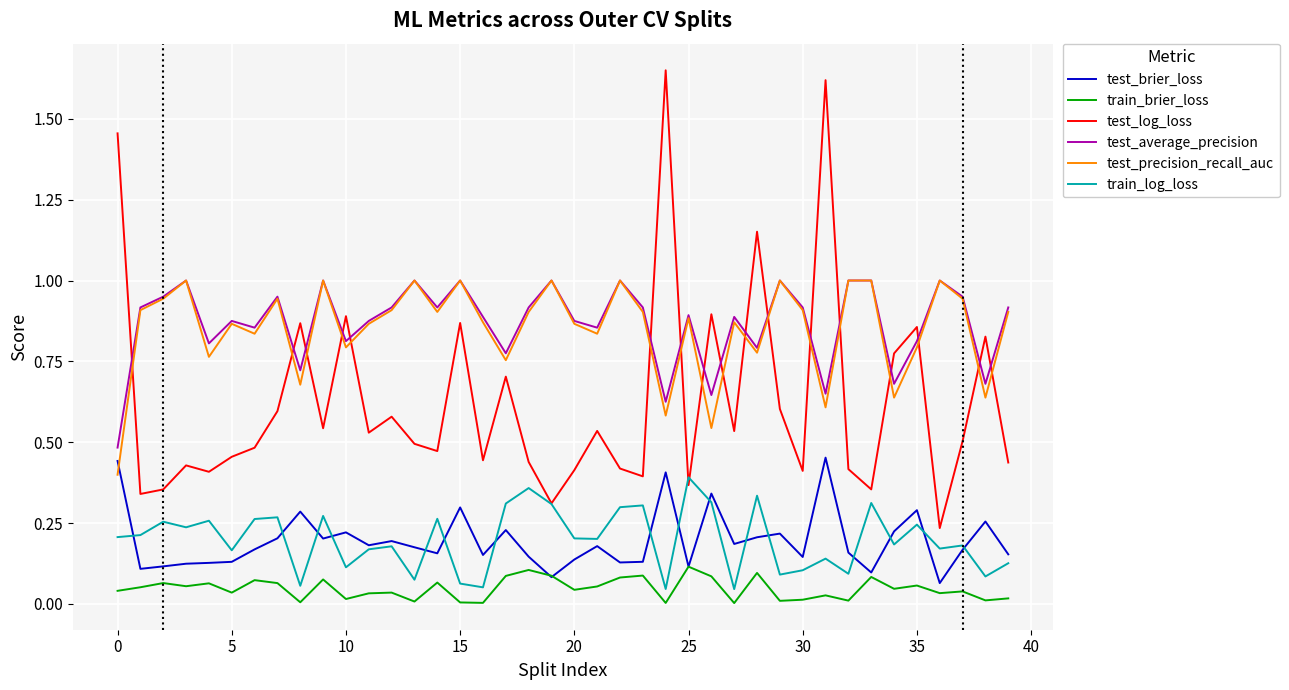

True or false: test_precision_recall_auc and train_brier_loss cross at least once.

False